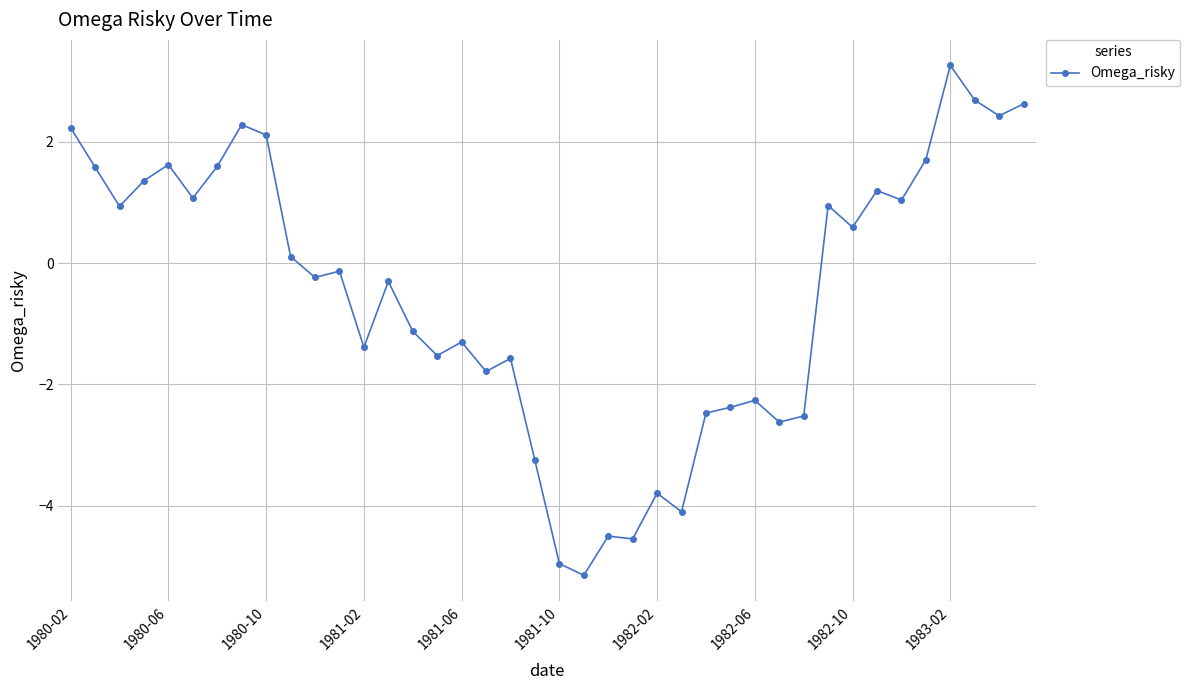

What is the value of the 20th point from the left?

-3.3